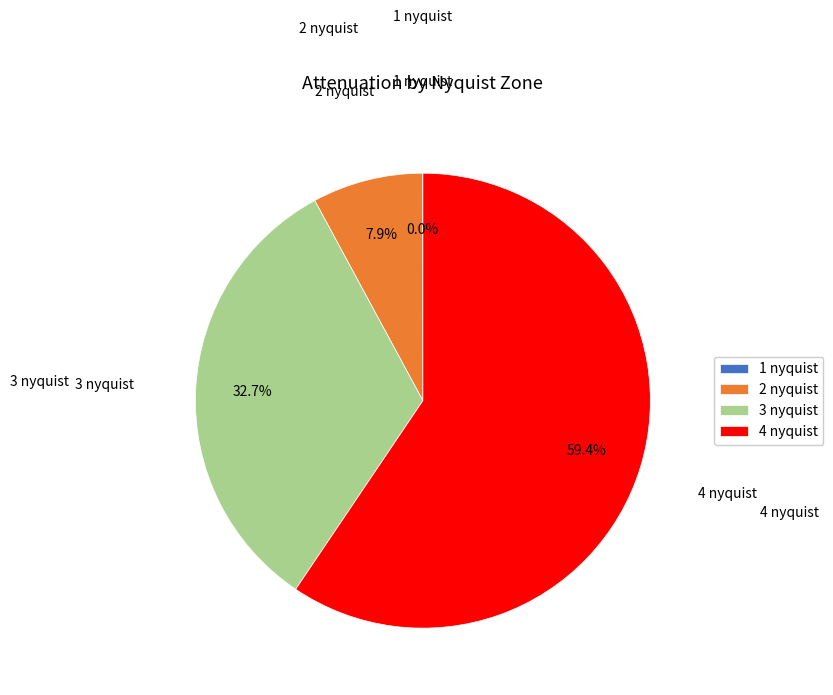

Do 2 nyquist and 4 nyquist together represent more than half of the pie?

Yes